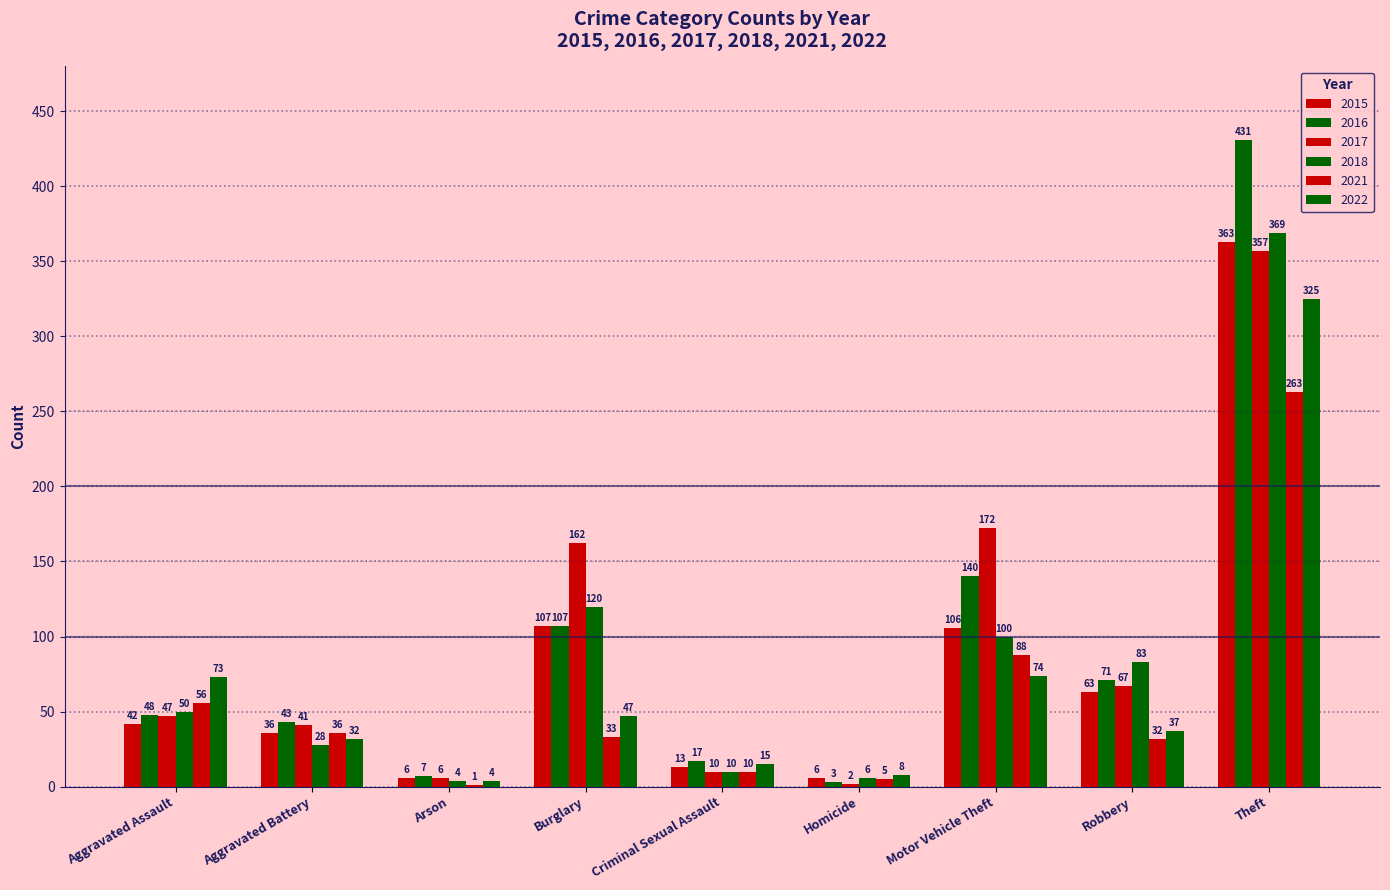

Which category has the highest value in the 2017 series?

Theft